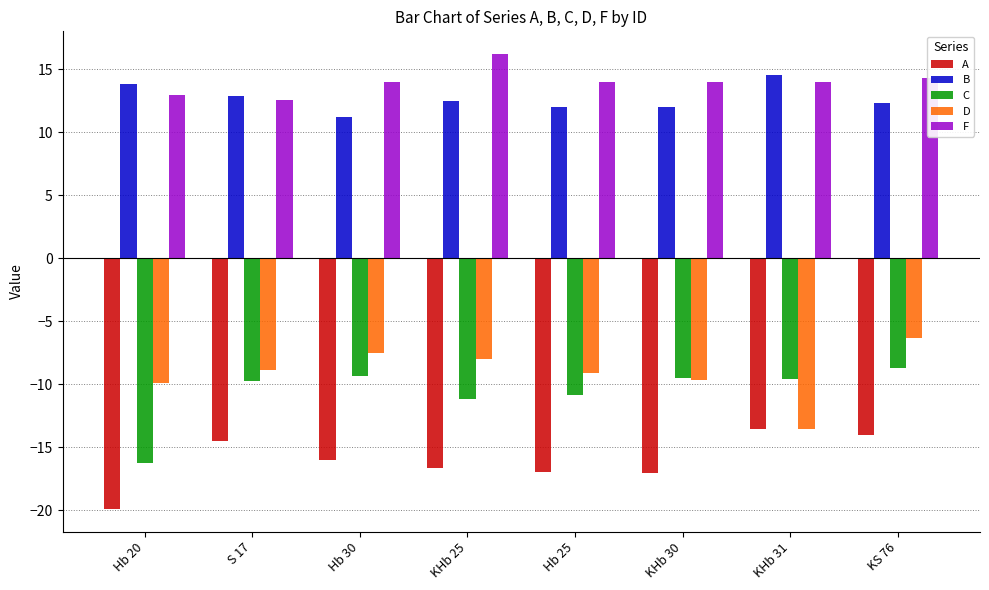

Which category has the lowest value across all series?

Hb 20